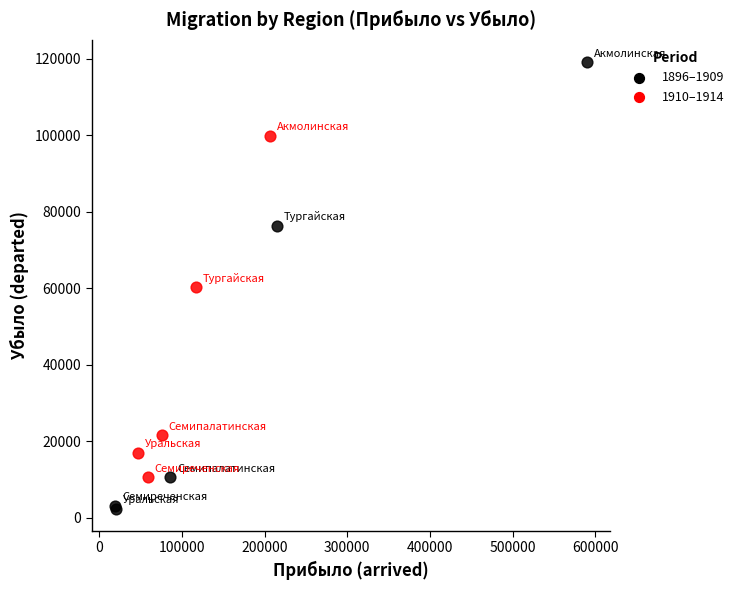

Which series contains the lowest Y value?

1896–1909